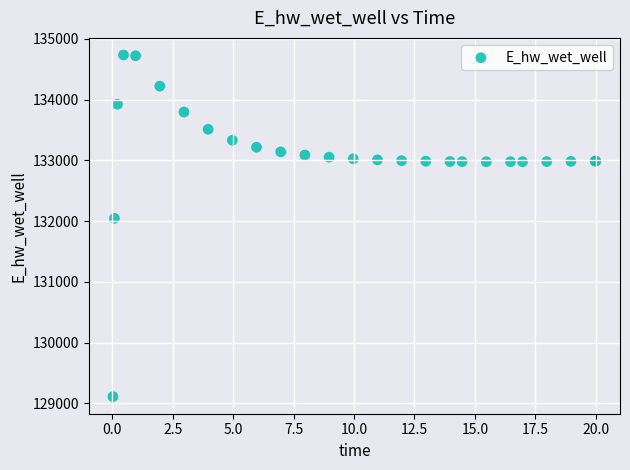

What Y value in the scatter plot is closest to 131923?

132045.8